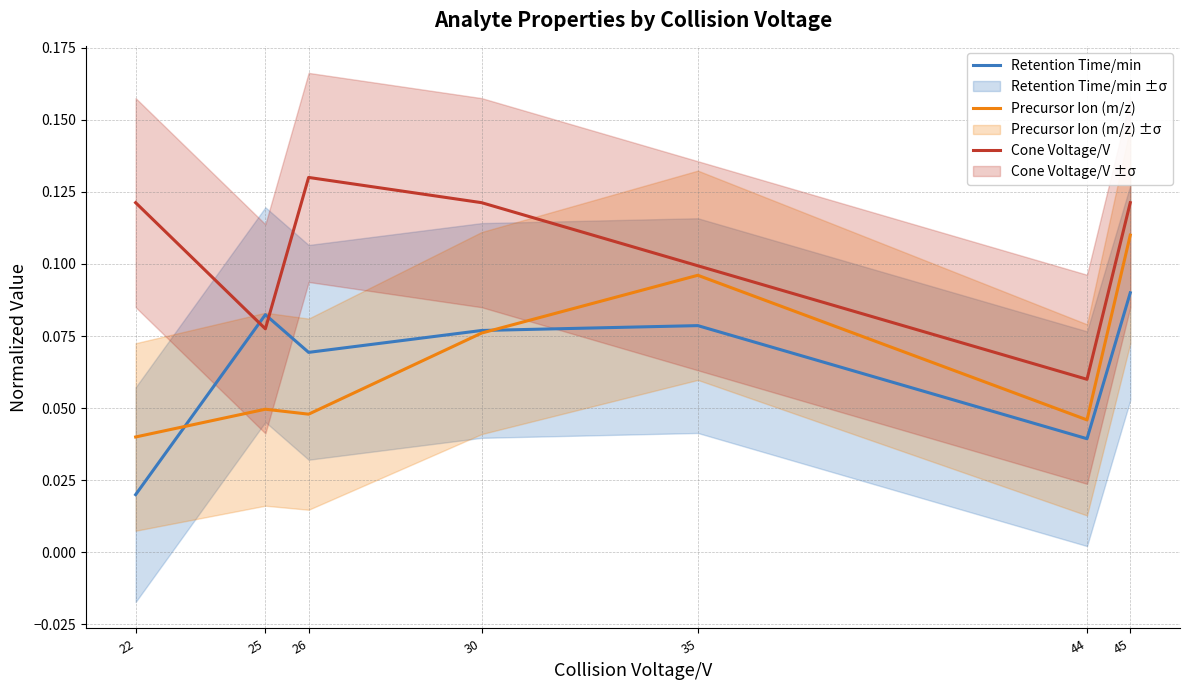

The Precursor Ion (m/z) series shows 0.0 at 44. True or false?

True